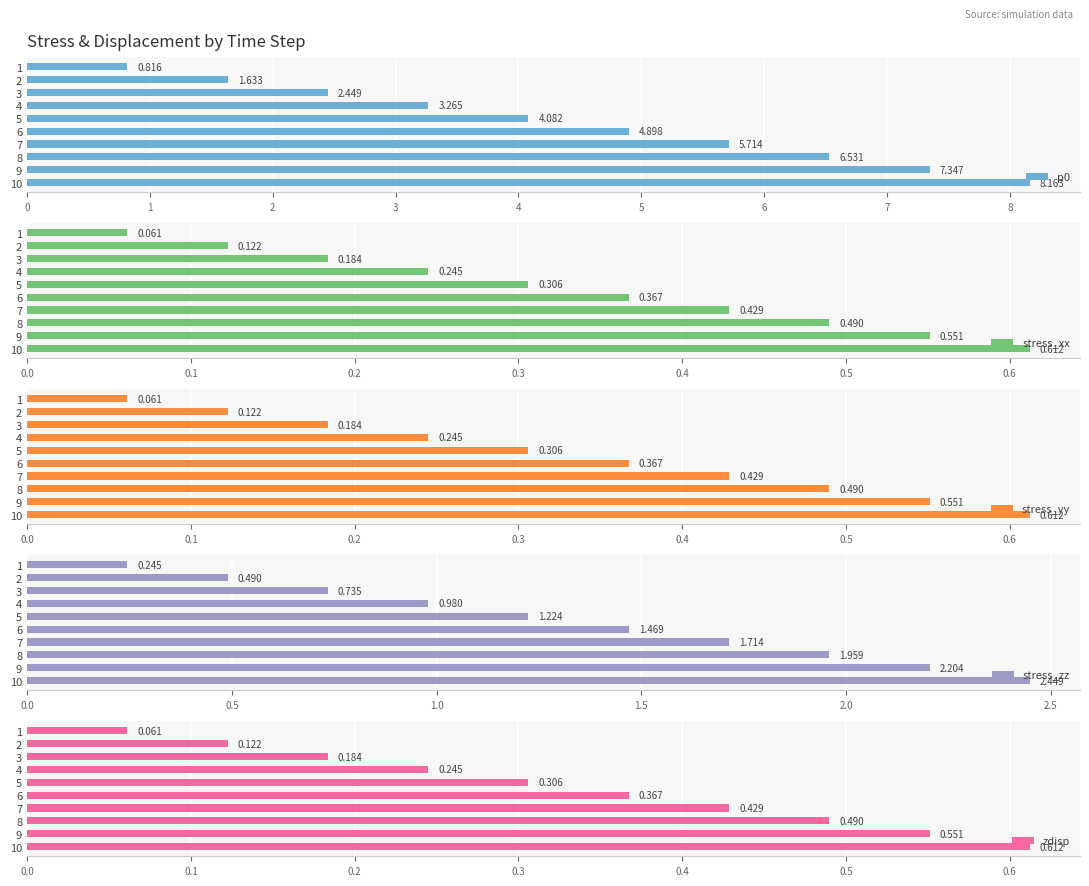

What is the value of the stress_zz bar at the 9th from the left?

2.2